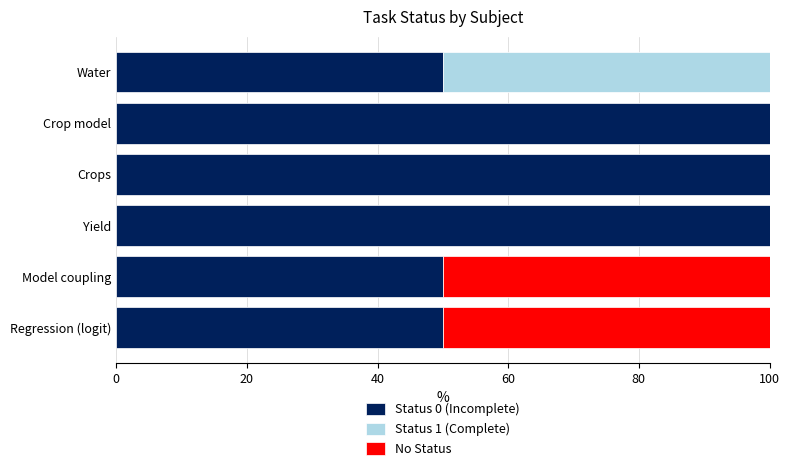

The Status 0 (Incomplete) series shows 31 at Yield. True or false?

False